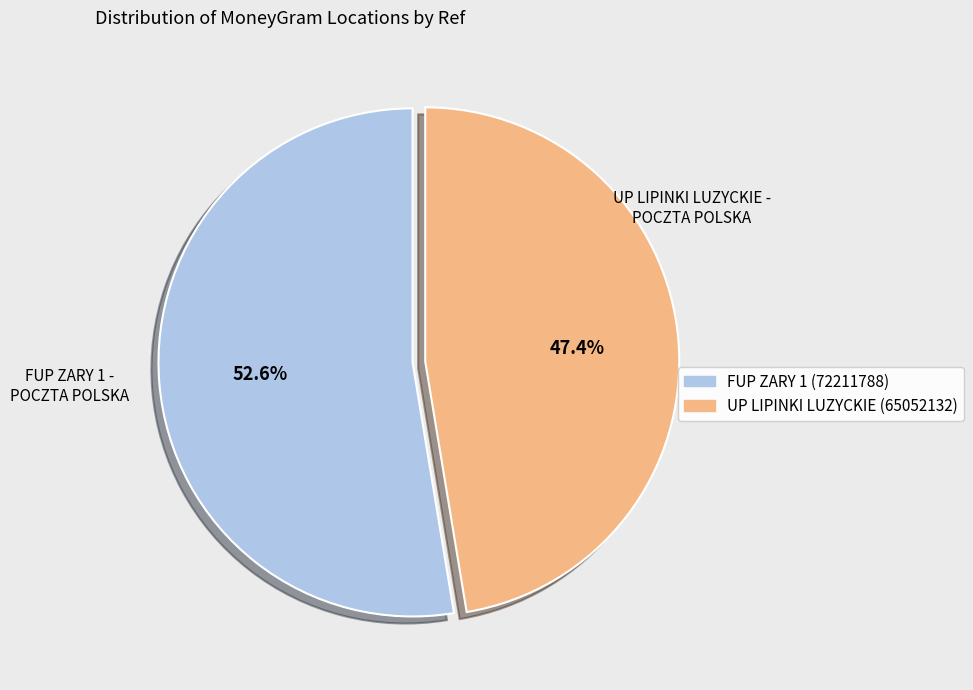

Is there a majority slice in this chart?

Yes